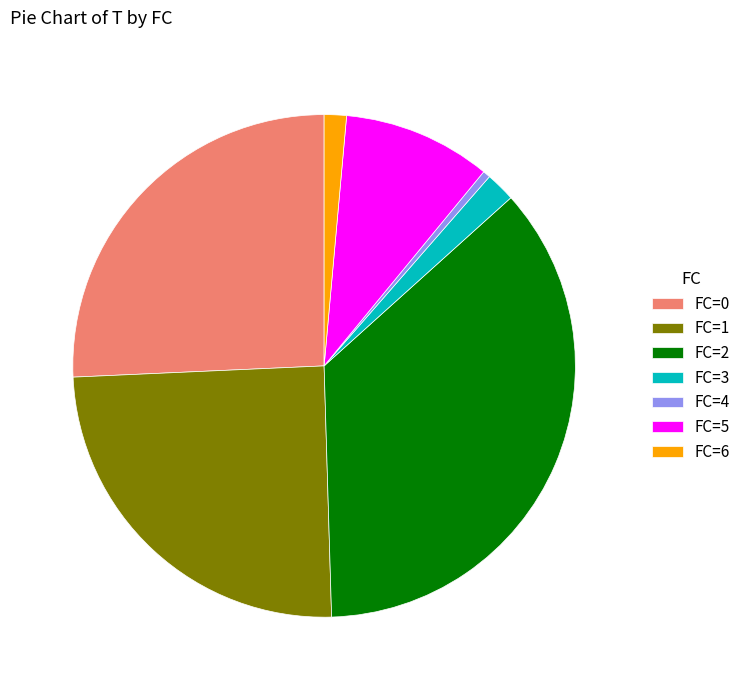

Does FC=4 account for over 50% of the chart?

No